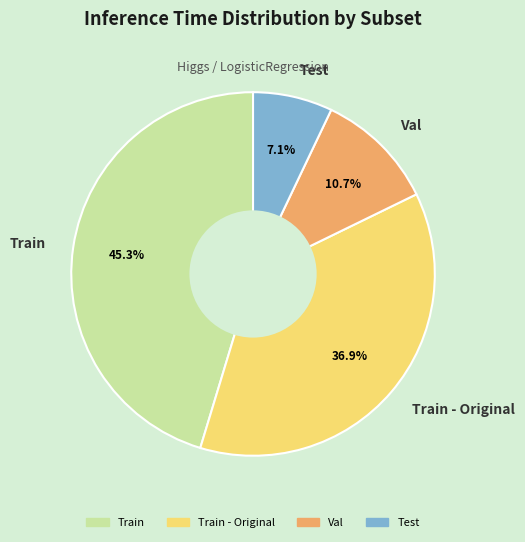

Rank the categories by value from lowest to highest.

Test, Val, Train - Original, Train